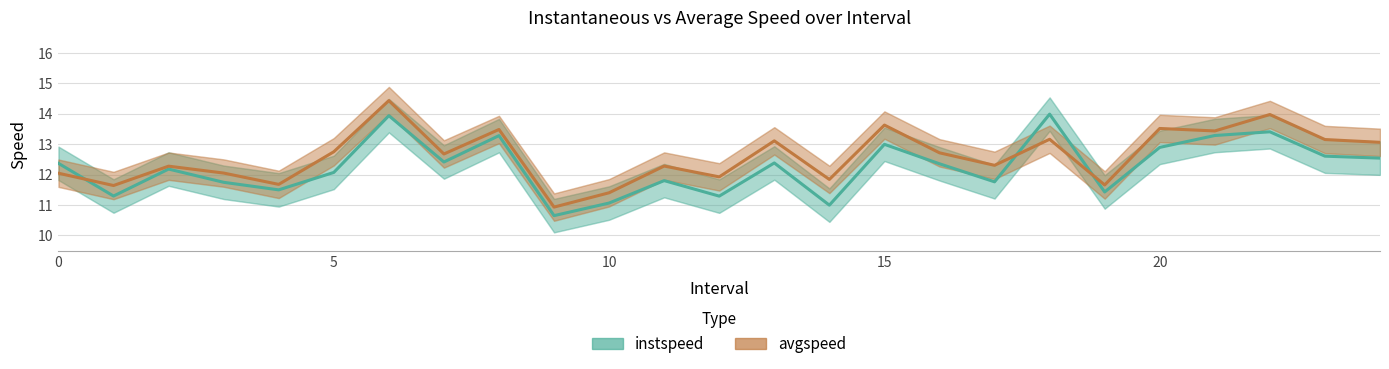

How many values in the instspeed series exceed 12?

15